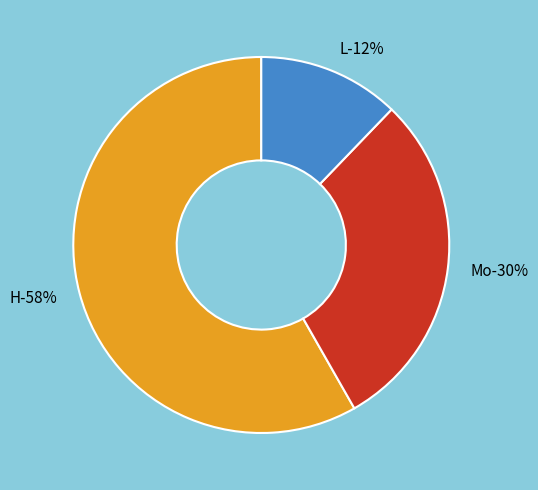

Does Mo represent more than half of the total?

No